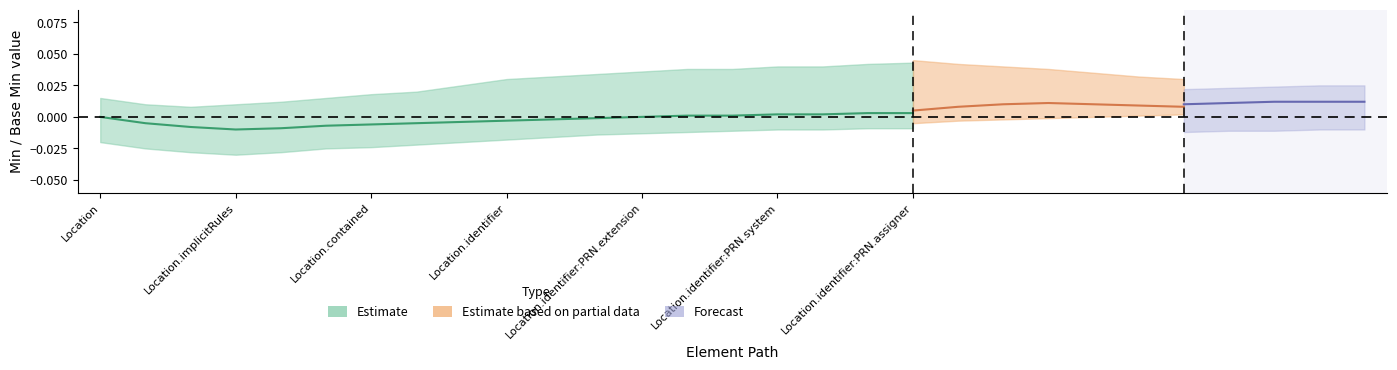

What is the sum of all Min values?

1